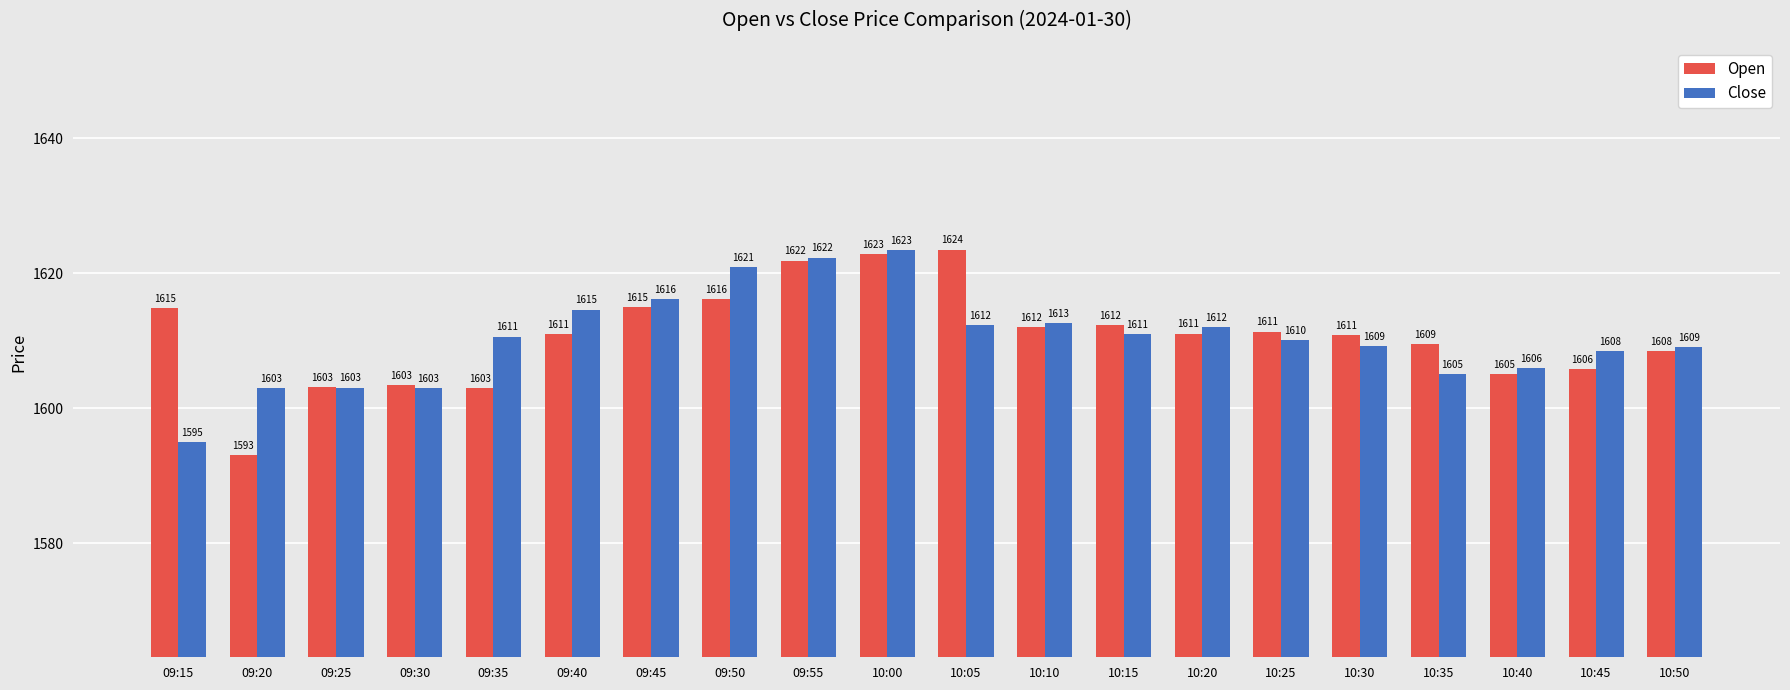

The Open series shows 573.4 at 09:55. True or false?

False